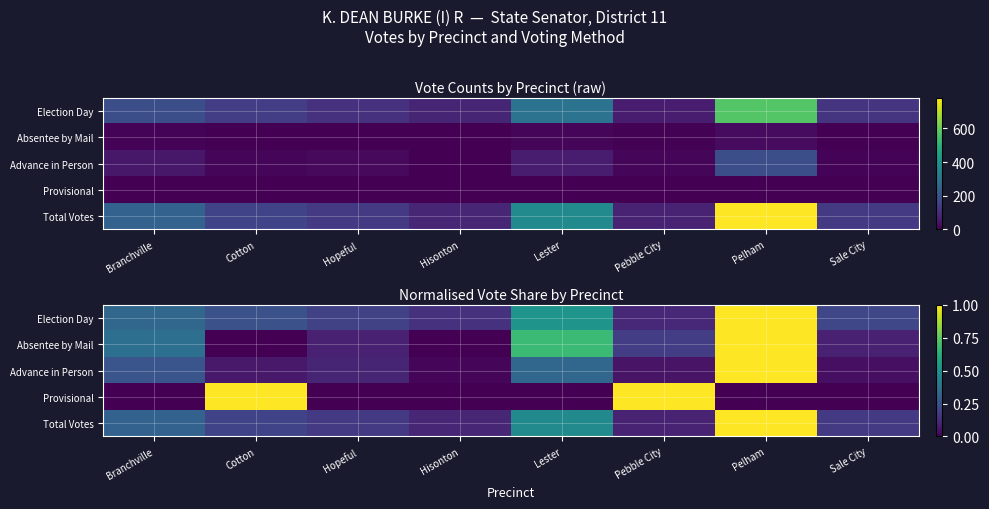

What is the highest value of the Election Day series?

1.0